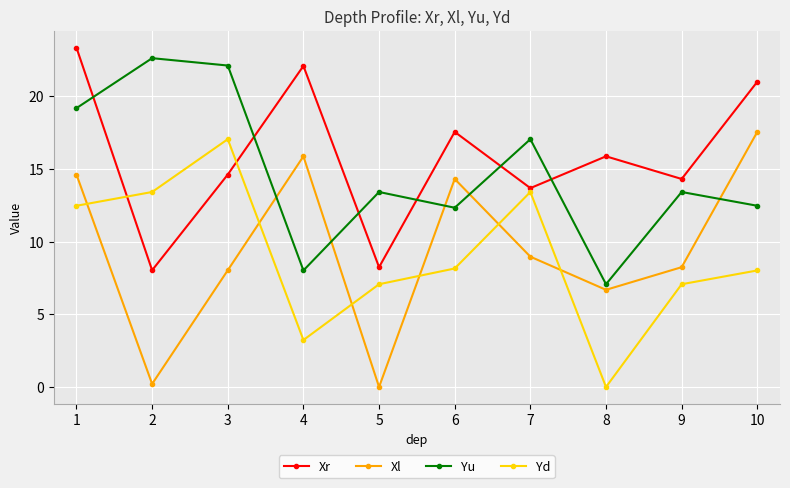

At which category does Xl reach its first local peak?

4